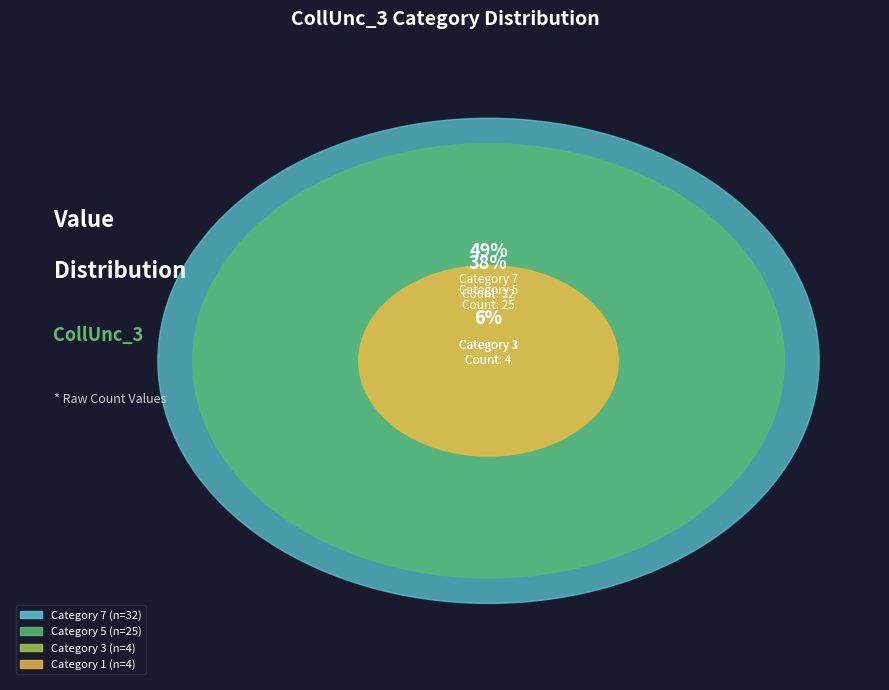

Which slice is the smallest?

1